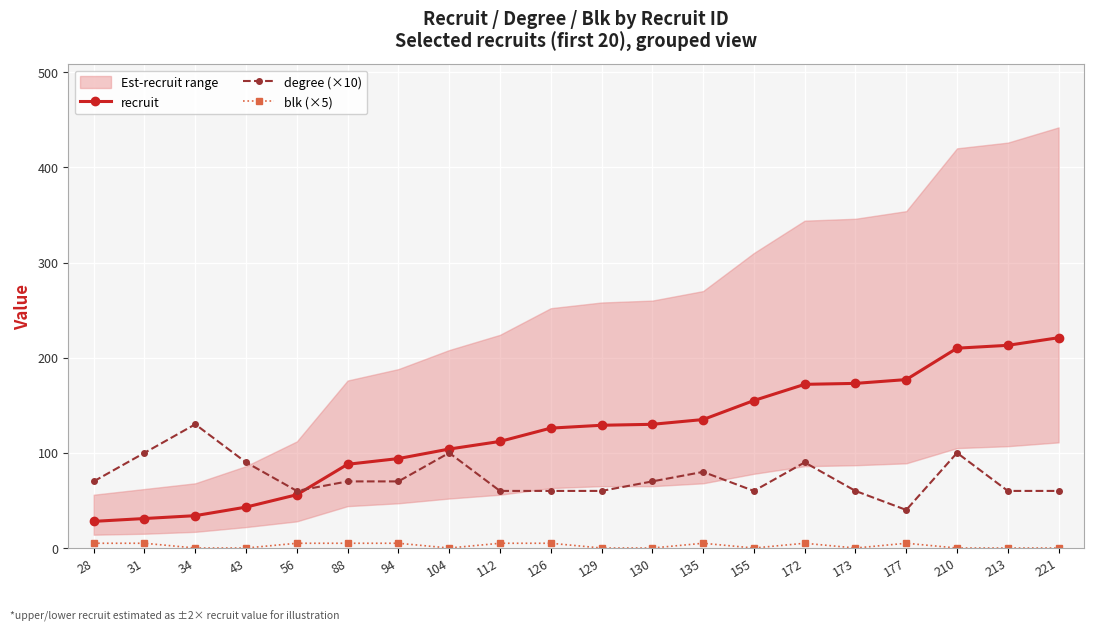

The blk (×5) series shows 7 at 172. True or false?

False